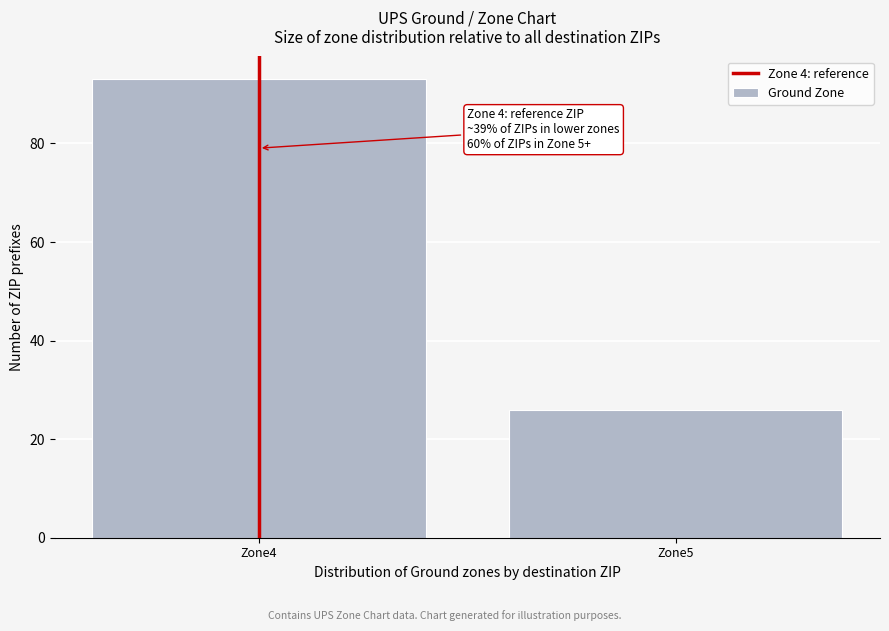

Reading left to right, list all the values displayed in this chart.

Zone4=93	Zone5=26